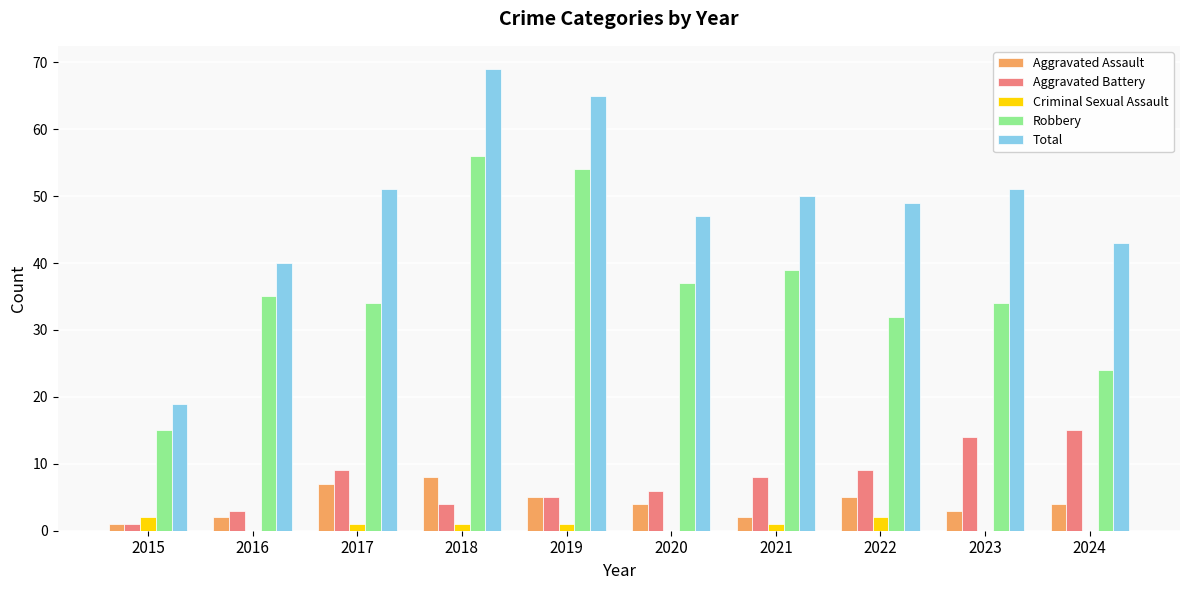

Reading left to right, transcribe all the data shown in this chart.

Aggravated Assault: 1	2	7	8	5	4	2	5	3	4
Aggravated Battery: 1	3	9	4	5	6	8	9	14	15
Criminal Sexual Assault: 2	0	1	1	1	0	1	2	0	0
Robbery: 15	35	34	56	54	37	39	32	34	24
Total: 19	40	51	69	65	47	50	49	51	43